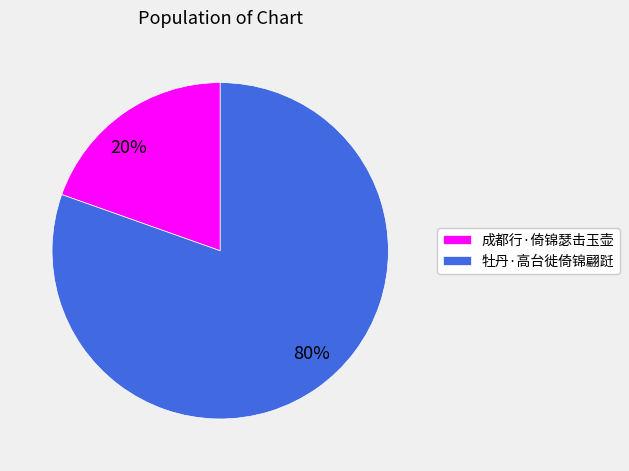

Which slice is the largest?

牡丹·高台徙倚锦翩跹